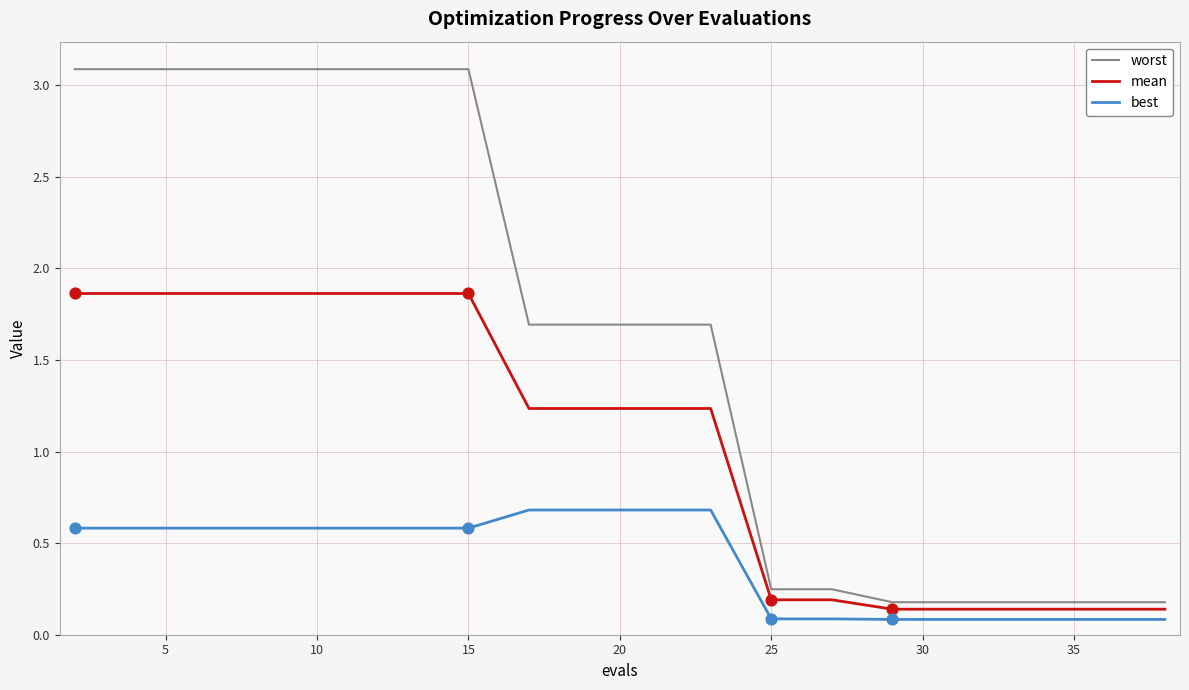

Which series has the largest total across all categories?

worst